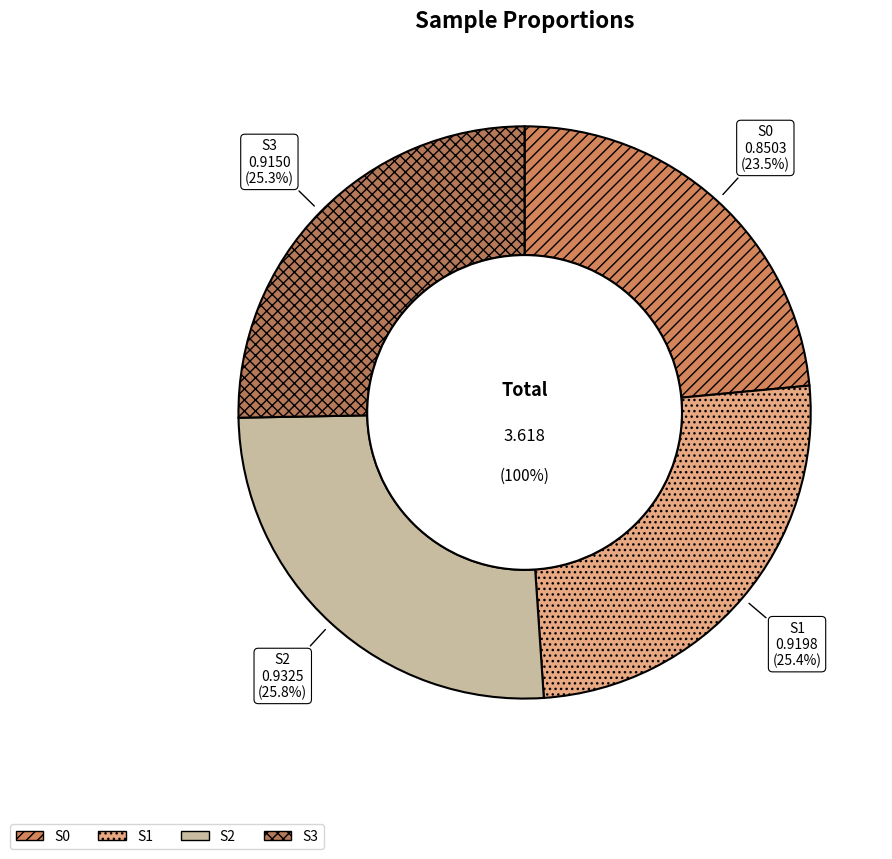

Is there any slice that represents more than half of the pie?

No